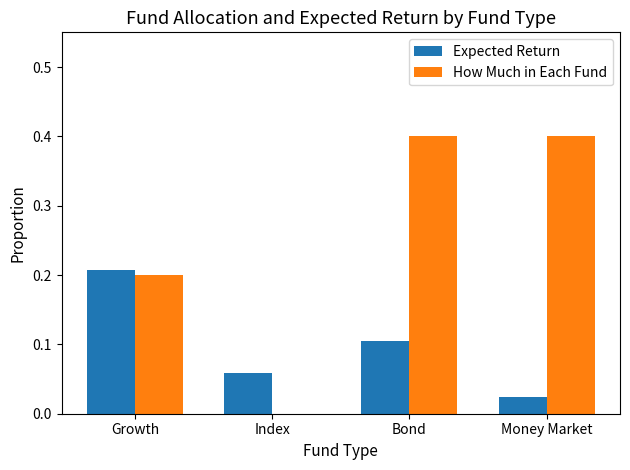

Which series changed the most between Growth and Index?

How Much in Each Fund